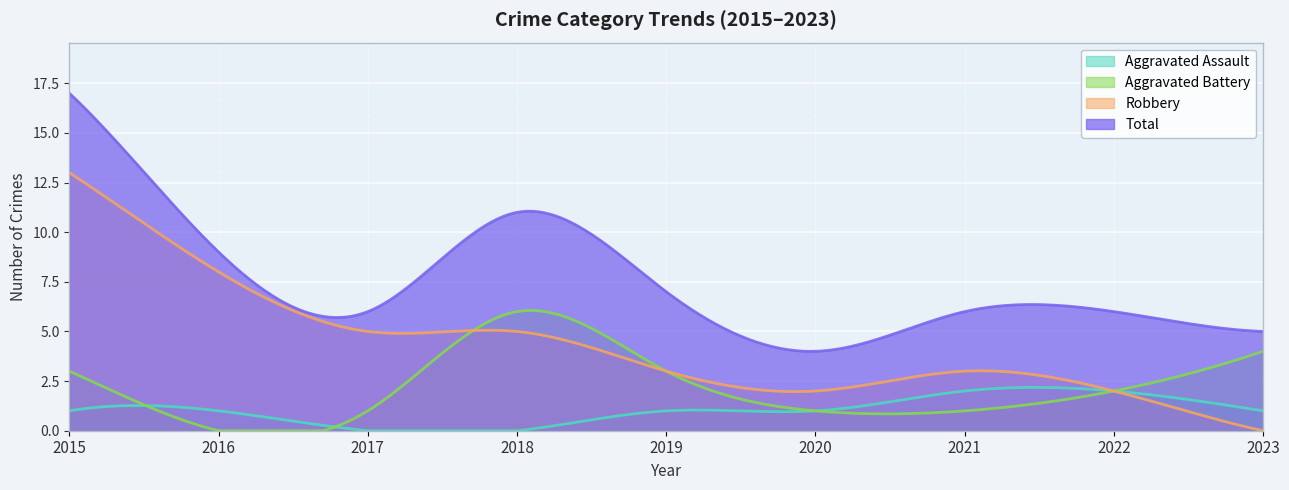

Is the value of Total at 2020 greater than the value of Robbery at 2020?

Yes